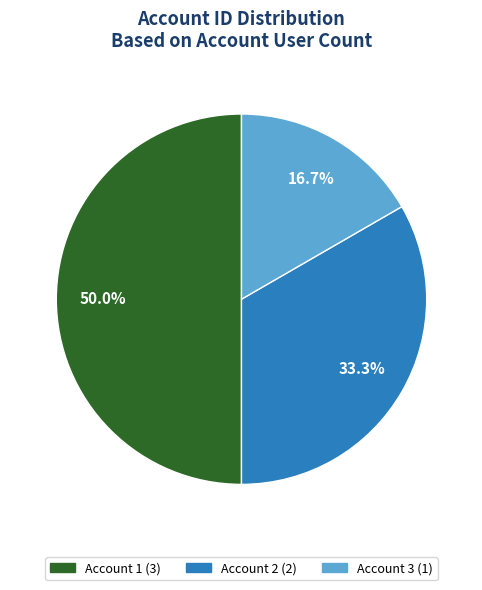

How many segments does this pie chart have?

3